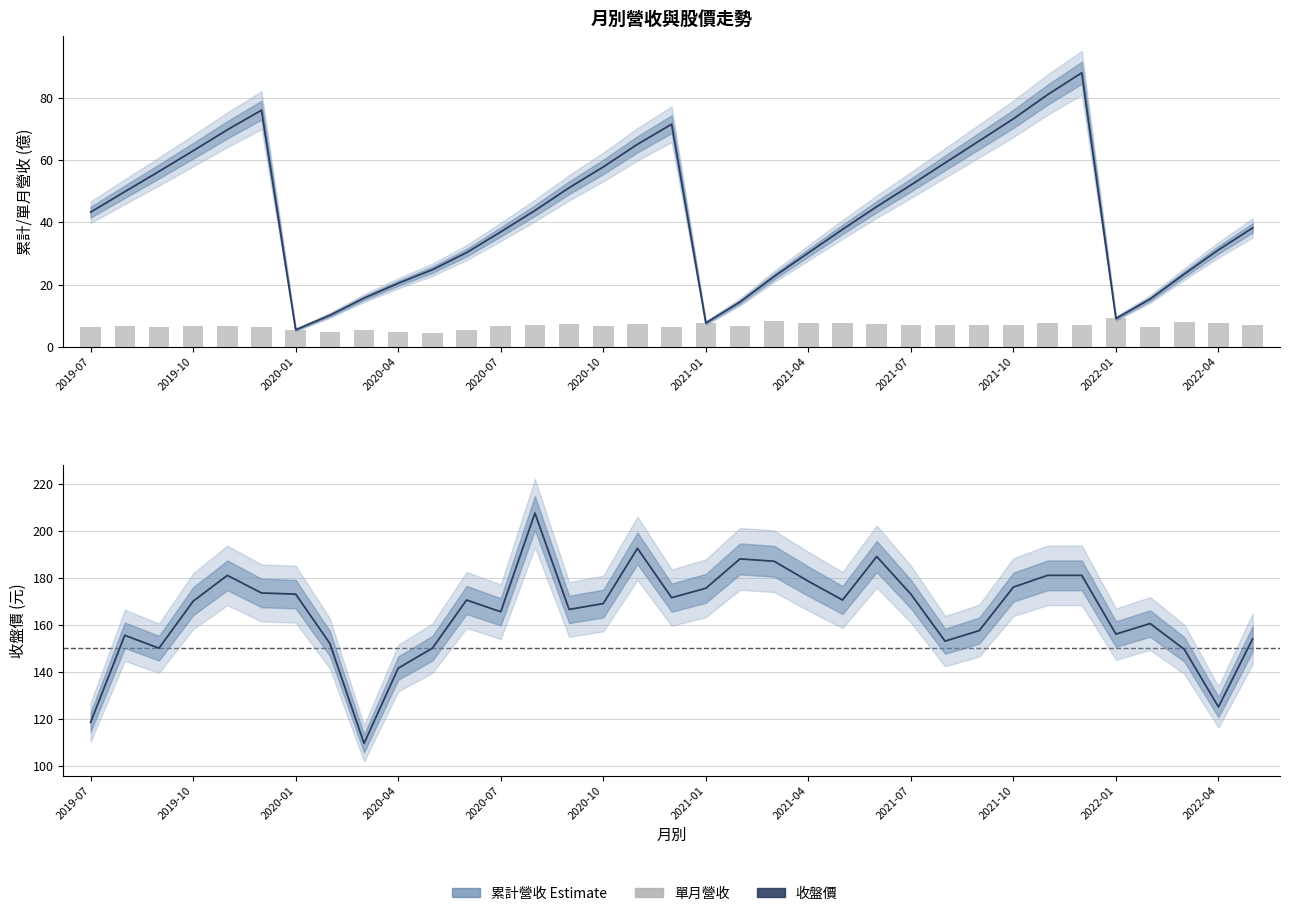

How many categories are shown in the chart?

35